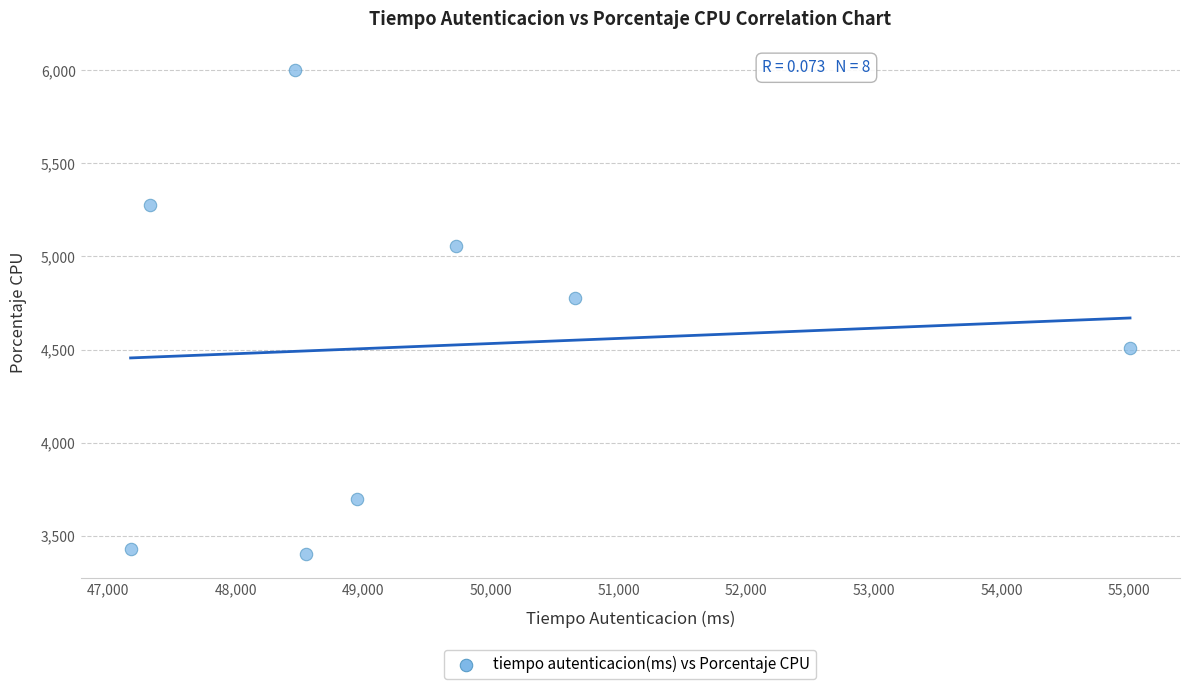

What Y value in the scatter plot is closest to 4702?

4775